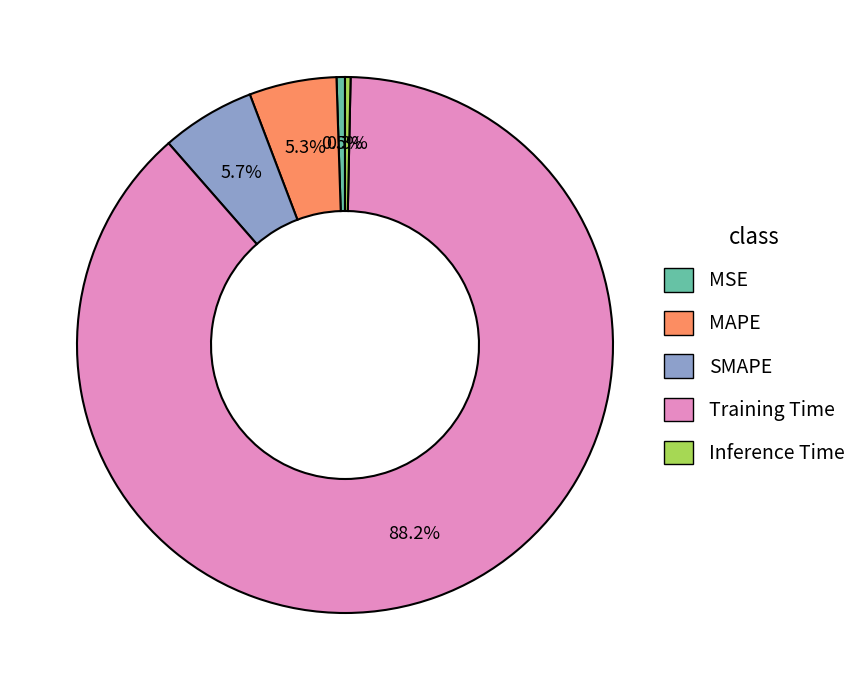

To the nearest percent, what is the difference between the Inference Time and SMAPE slice percentages?

5%